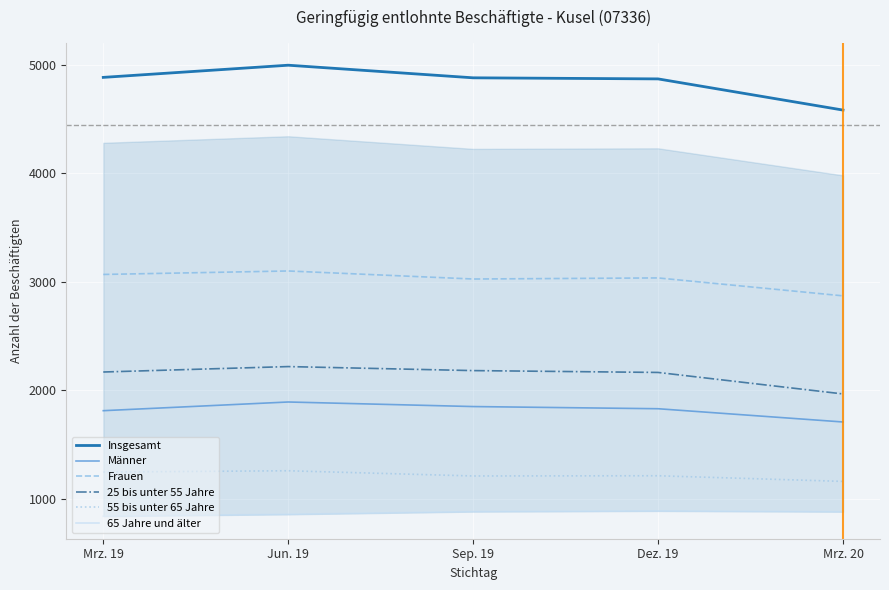

What is the maximum value shown in the chart?

4994